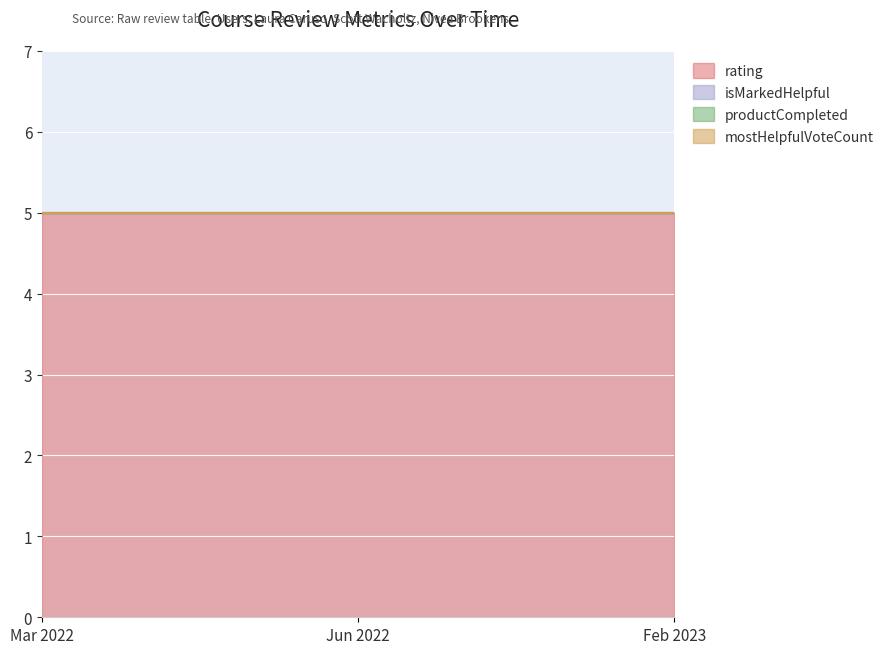

What are all the series names shown in the legend?

rating, isMarkedHelpful, productCompleted, mostHelpfulVoteCount